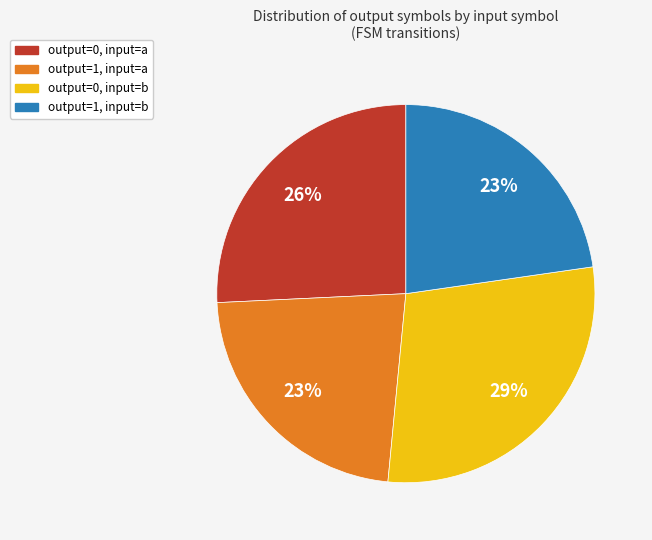

Which slice is the largest?

output=0, input=b